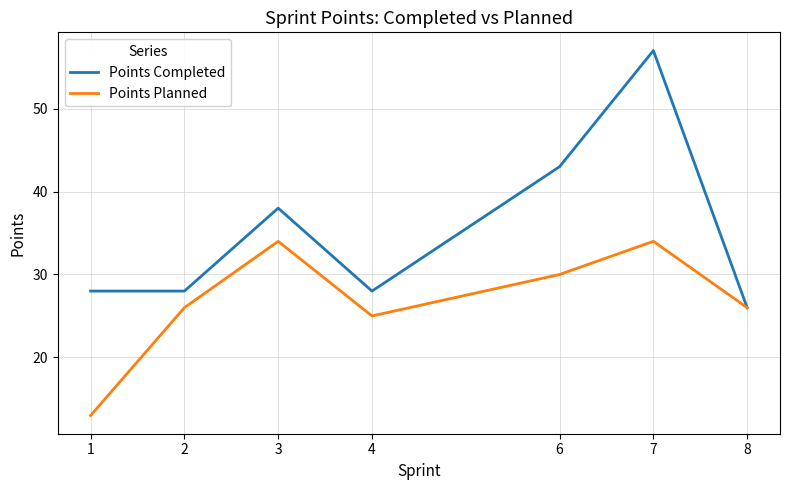

List the series in order of their peak value, lowest first.

Points Planned, Points Completed